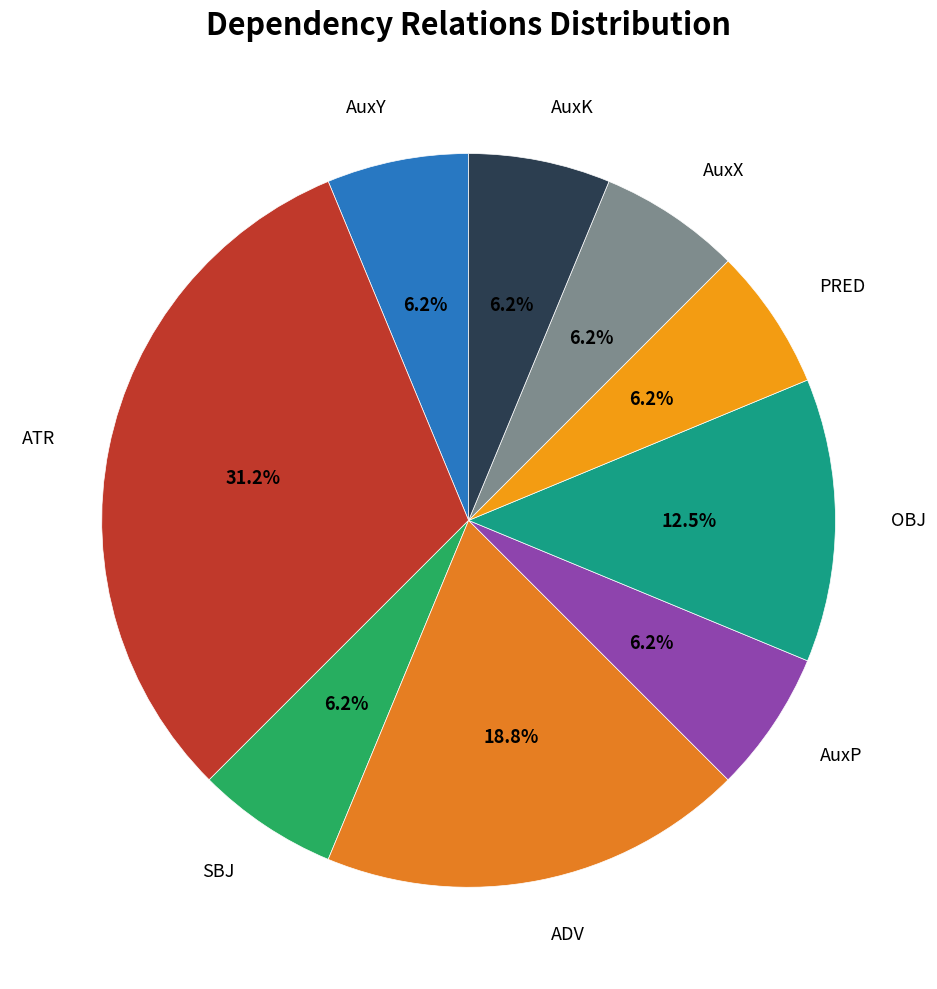

How many slices are in this pie chart?

9